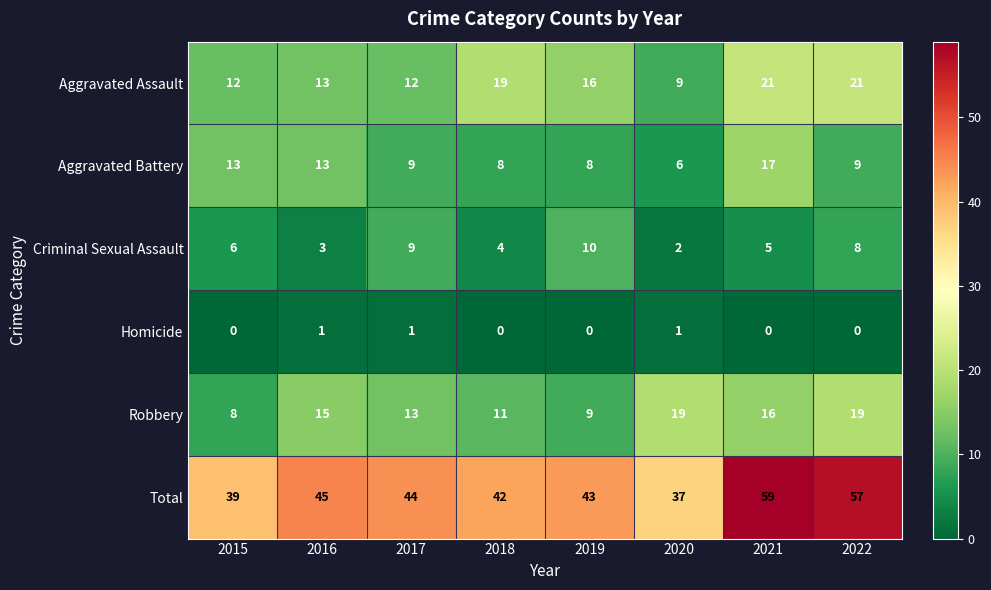

At which label is Robbery closest to 13?

2017